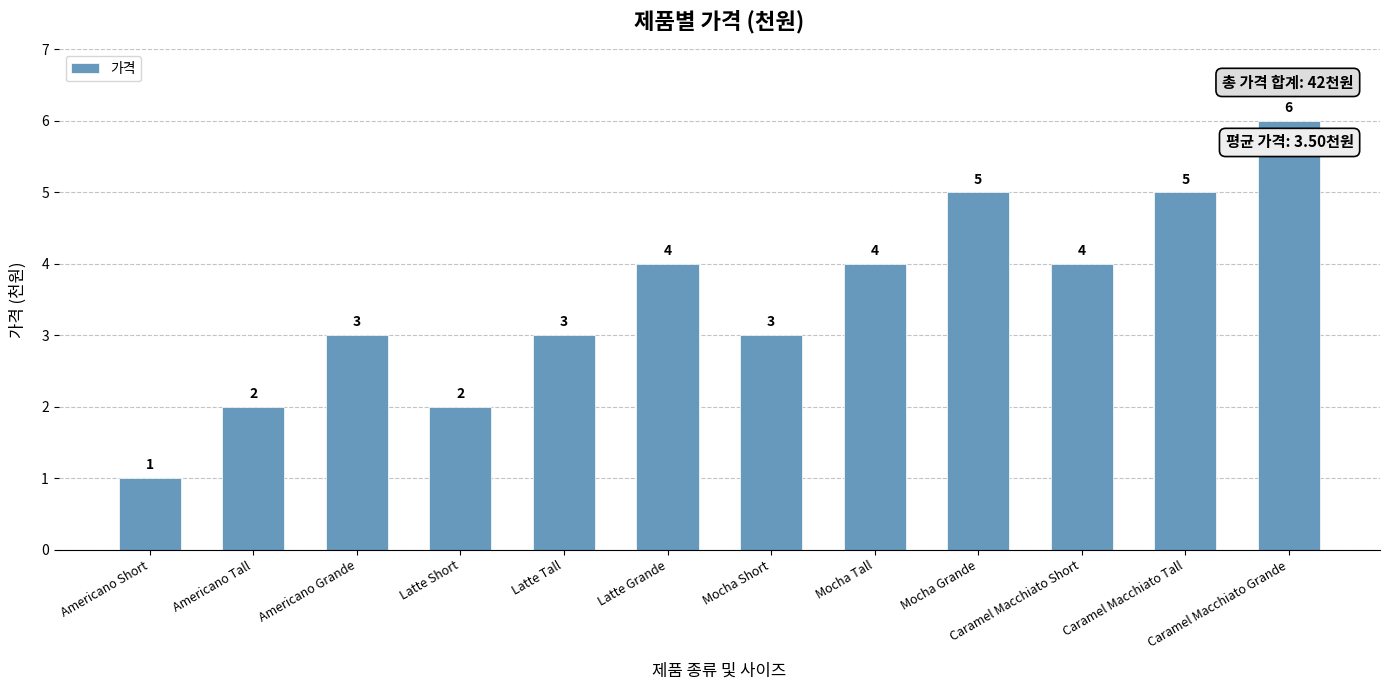

What is the value of the 10th bar from the left?

4